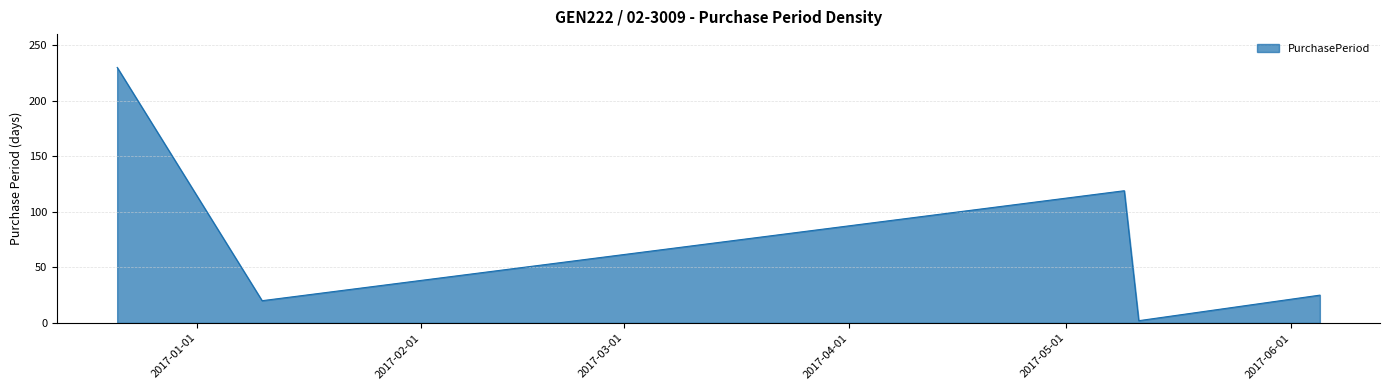

How many interior local valleys (lower than both neighbors) does the data have?

2